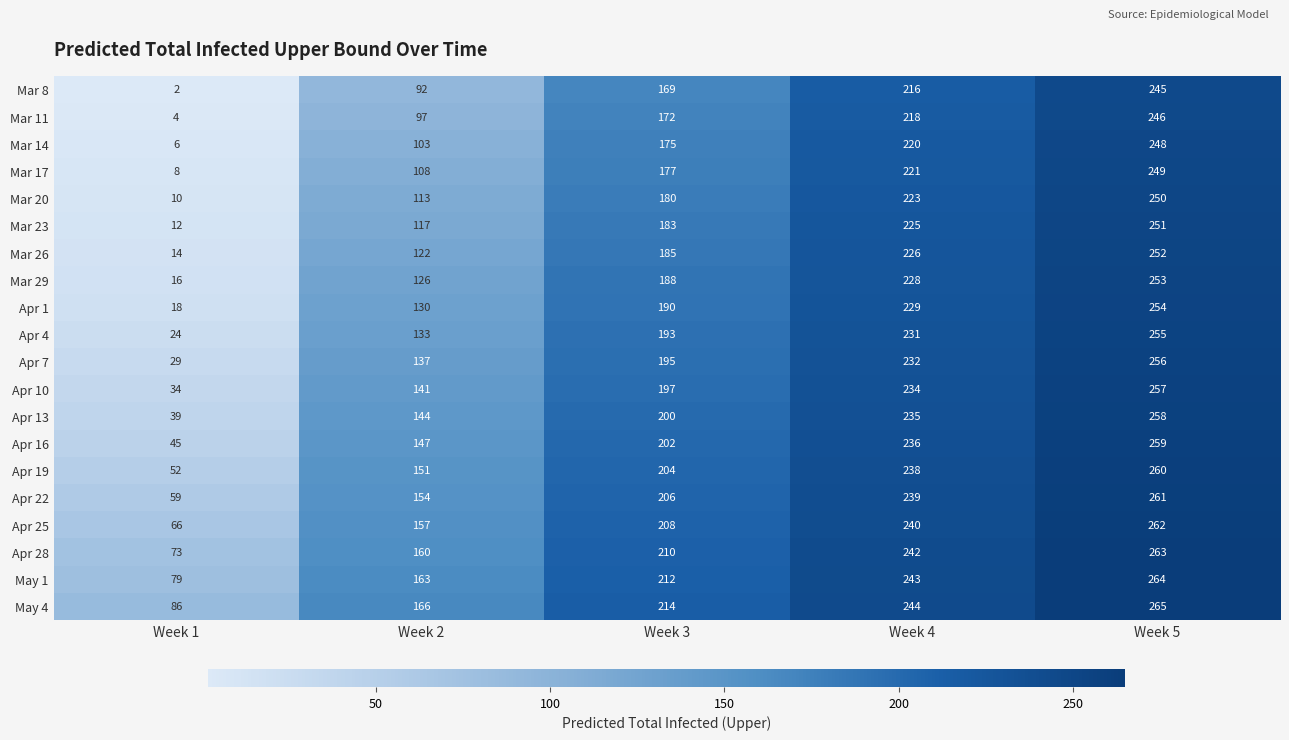

Between Week 1 and Week 2, which series saw the biggest shift?

Apr 1